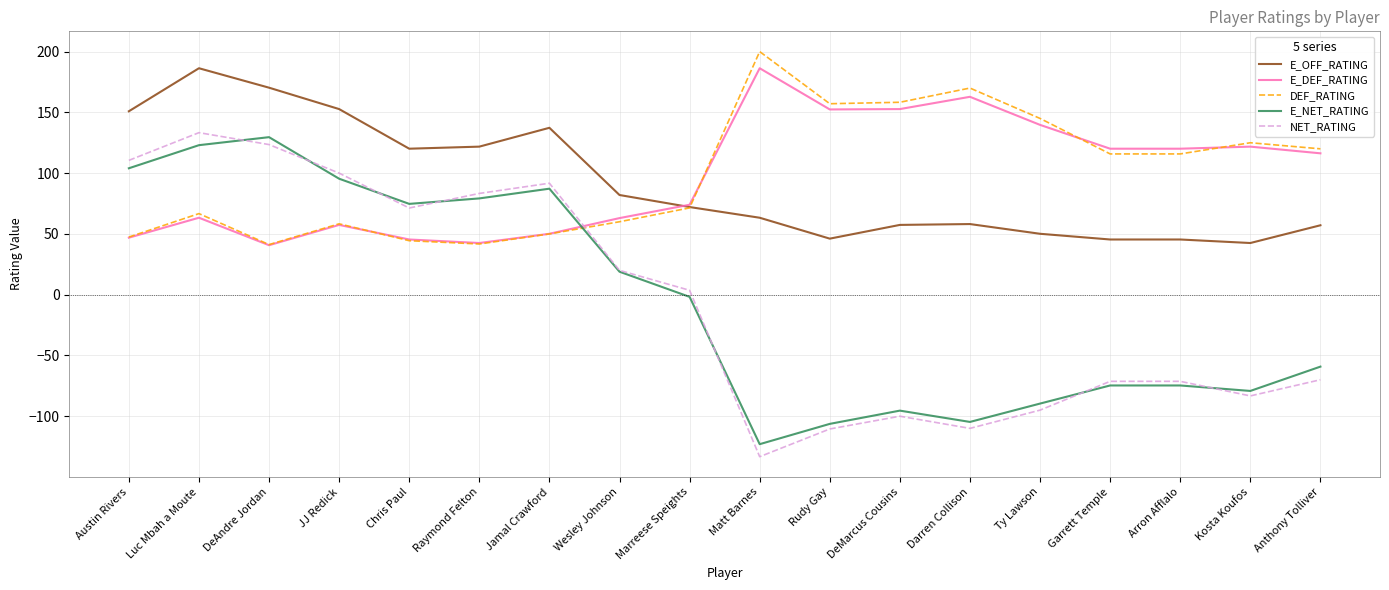

What is the sum of the NET_RATING values at Kosta Koufos and Darren Collison?

-193.3